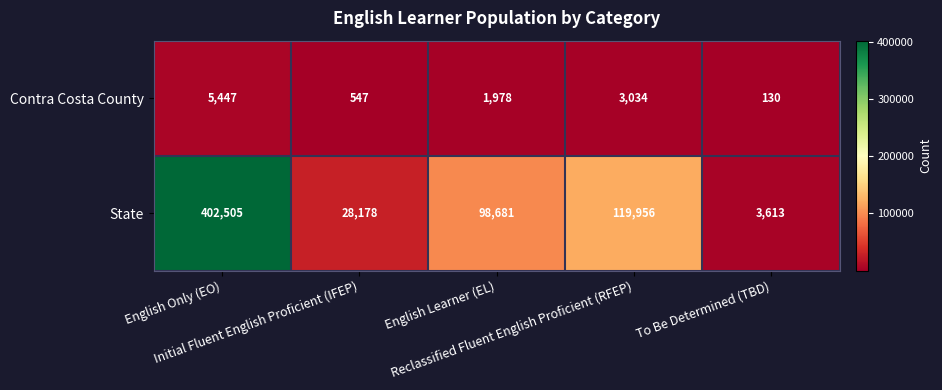

Which series has the widest spread of values?

State